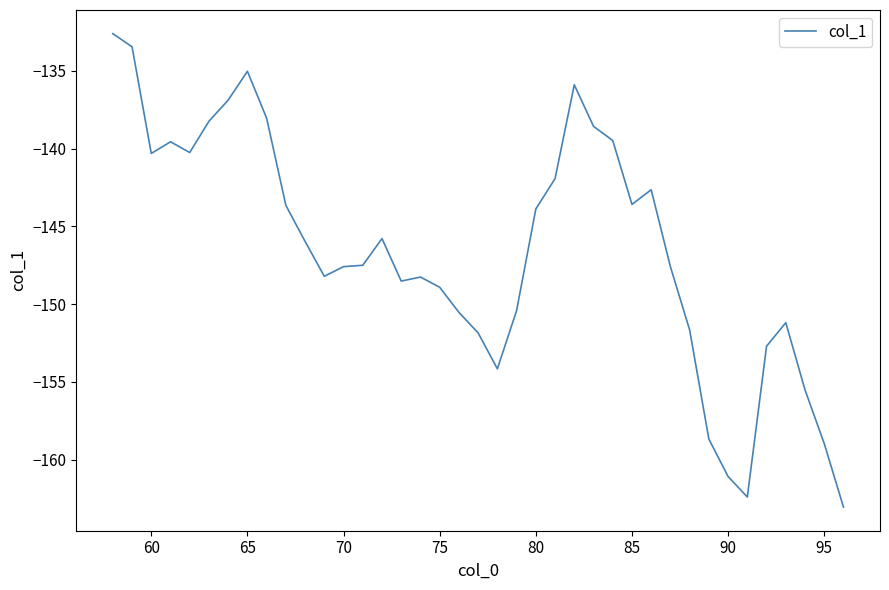

What is the difference between the maximum and minimum values?

30.4